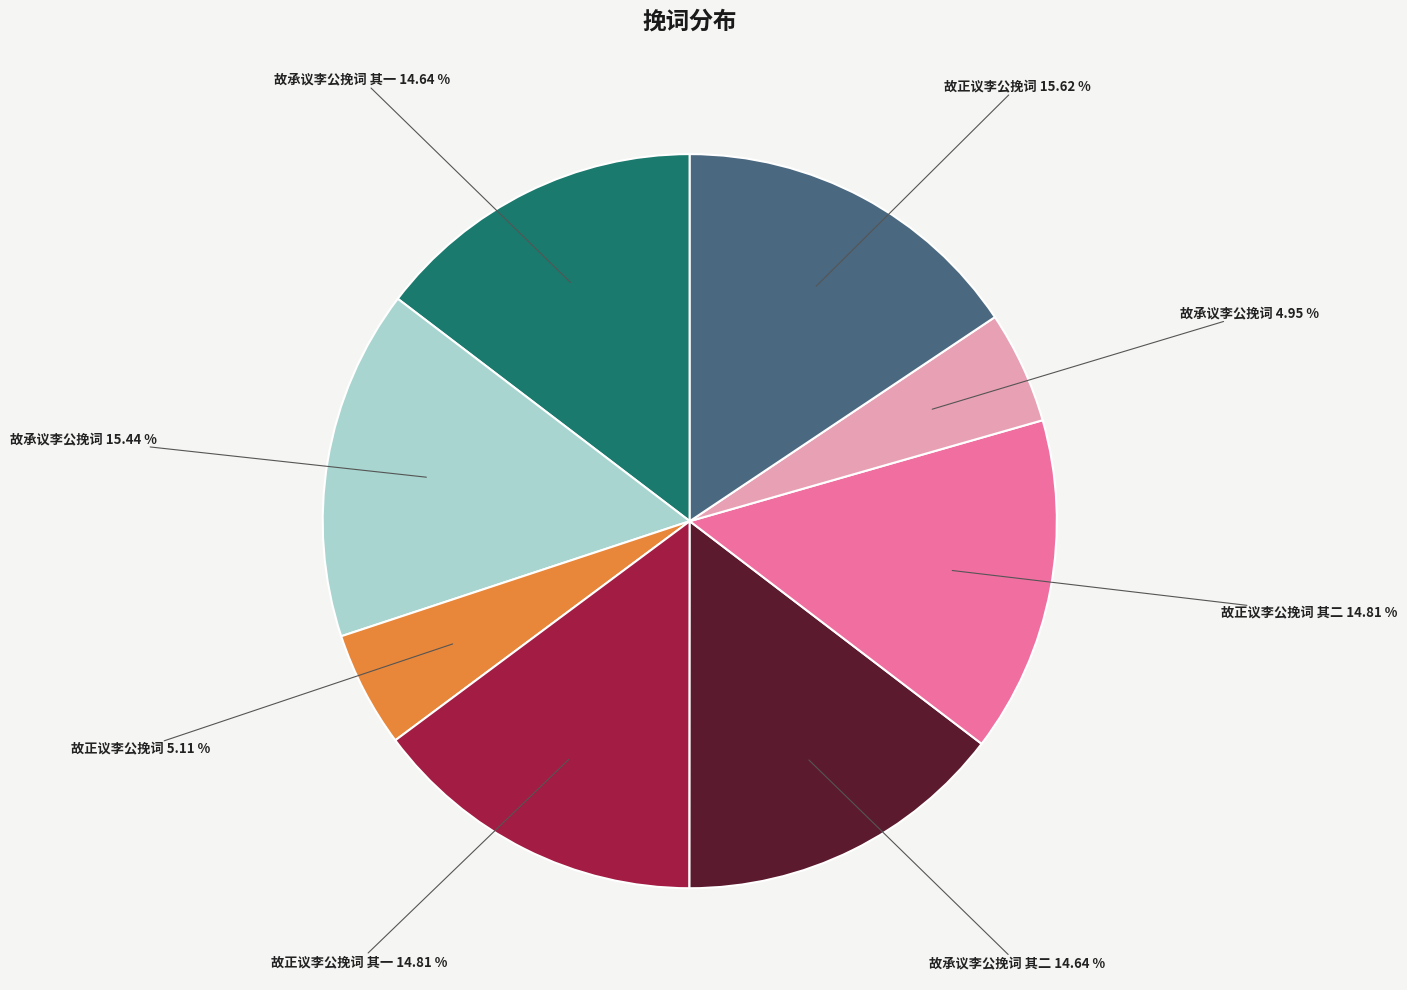

Count the number of slices in the pie.

8